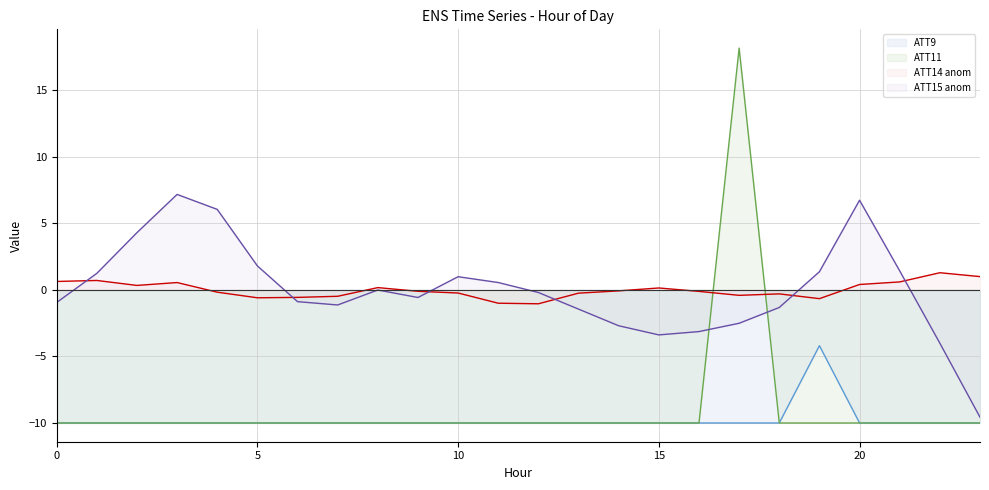

What is the label of the 18th point from the left?

17